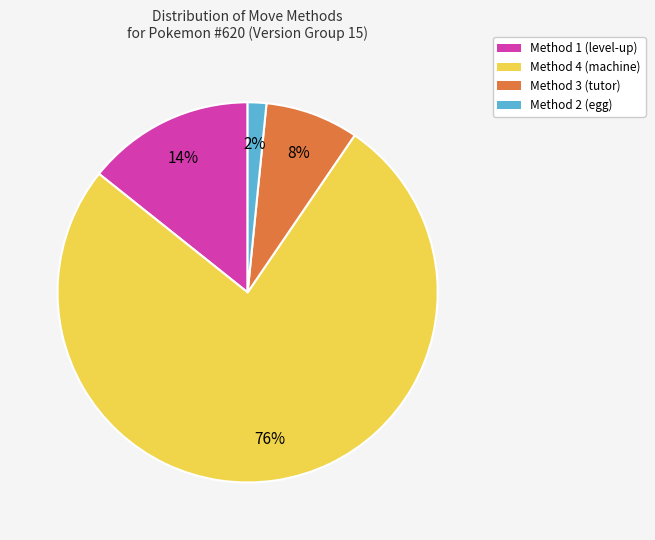

How many segments does this pie chart have?

4